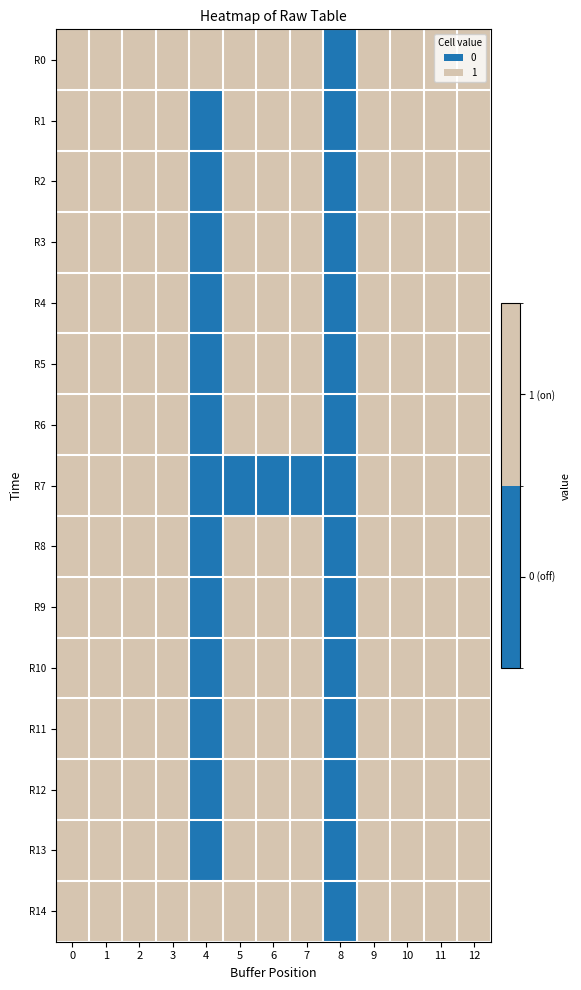

Reading left to right, what are all the values shown in this chart?

R0: 0=1	1=1	2=1	3=1	4=1	5=1	6=1	7=1	8=0	9=1	10=1	11=1	12=1
R1: 0=1	1=1	2=1	3=1	4=0	5=1	6=1	7=1	8=0	9=1	10=1	11=1	12=1
R2: 0=1	1=1	2=1	3=1	4=0	5=1	6=1	7=1	8=0	9=1	10=1	11=1	12=1
R3: 0=1	1=1	2=1	3=1	4=0	5=1	6=1	7=1	8=0	9=1	10=1	11=1	12=1
R4: 0=1	1=1	2=1	3=1	4=0	5=1	6=1	7=1	8=0	9=1	10=1	11=1	12=1
R5: 0=1	1=1	2=1	3=1	4=0	5=1	6=1	7=1	8=0	9=1	10=1	11=1	12=1
R6: 0=1	1=1	2=1	3=1	4=0	5=1	6=1	7=1	8=0	9=1	10=1	11=1	12=1
R7: 0=1	1=1	2=1	3=1	4=0	5=0	6=0	7=0	8=0	9=1	10=1	11=1	12=1
R8: 0=1	1=1	2=1	3=1	4=0	5=1	6=1	7=1	8=0	9=1	10=1	11=1	12=1
R9: 0=1	1=1	2=1	3=1	4=0	5=1	6=1	7=1	8=0	9=1	10=1	11=1	12=1
R10: 0=1	1=1	2=1	3=1	4=0	5=1	6=1	7=1	8=0	9=1	10=1	11=1	12=1
R11: 0=1	1=1	2=1	3=1	4=0	5=1	6=1	7=1	8=0	9=1	10=1	11=1	12=1
R12: 0=1	1=1	2=1	3=1	4=0	5=1	6=1	7=1	8=0	9=1	10=1	11=1	12=1
R13: 0=1	1=1	2=1	3=1	4=0	5=1	6=1	7=1	8=0	9=1	10=1	11=1	12=1
R14: 0=1	1=1	2=1	3=1	4=1	5=1	6=1	7=1	8=0	9=1	10=1	11=1	12=1